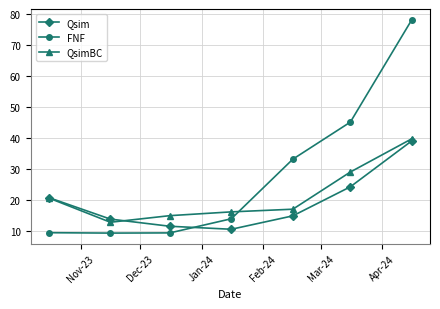

What is the sum of all FNF values?

199.2